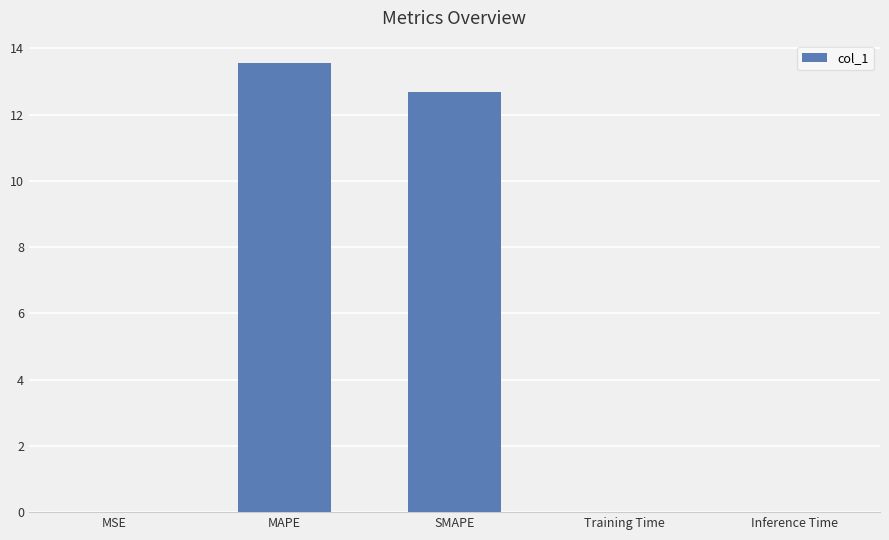

At which category does the chart reach its peak across all series?

MAPE